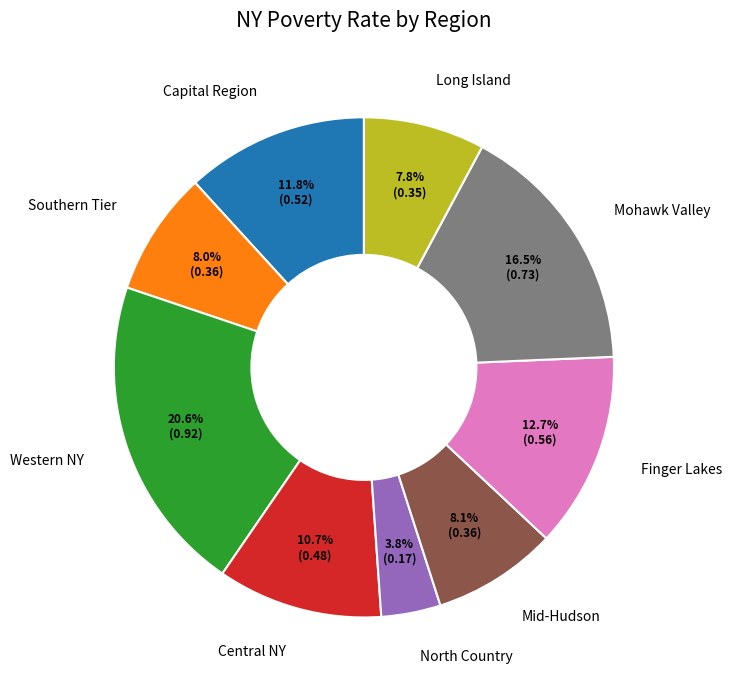

How much of the chart is everything except Capital Region?

88.2%